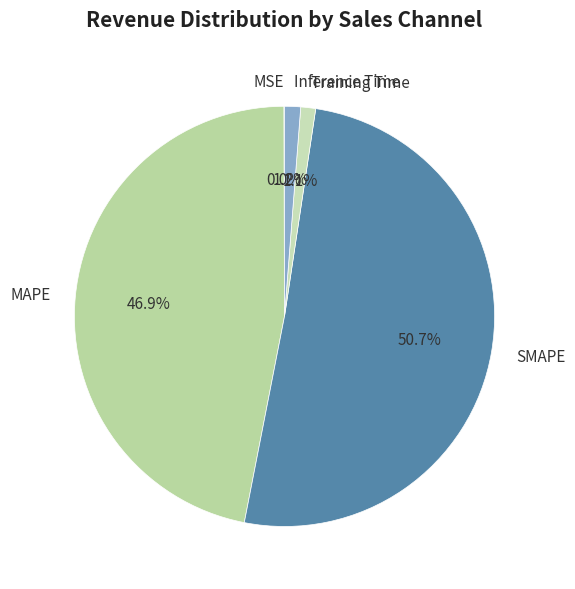

Do Inference Time and SMAPE together represent more than half of the pie?

Yes